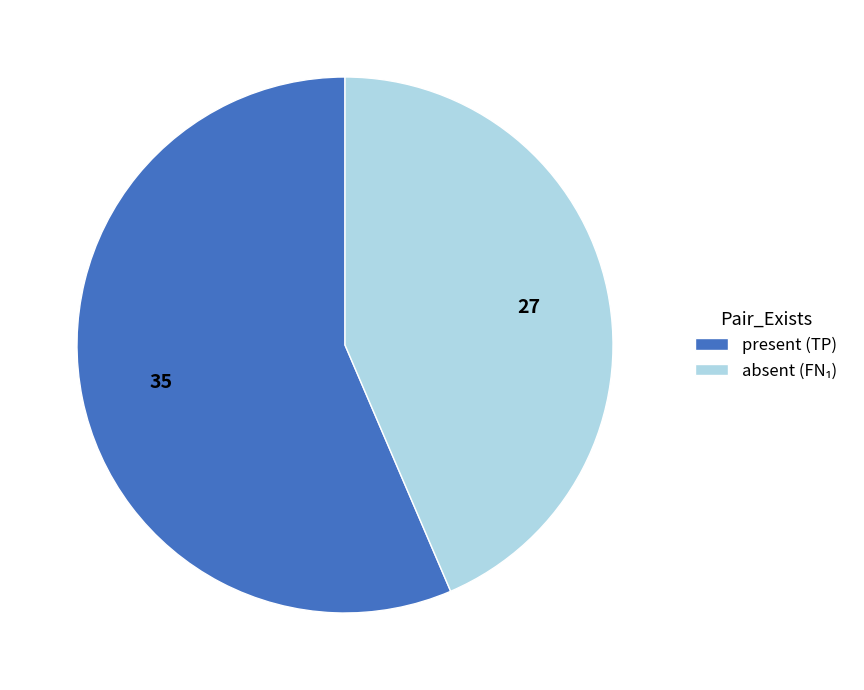

True or false: present (TP) accounts for 56% of the total.

True